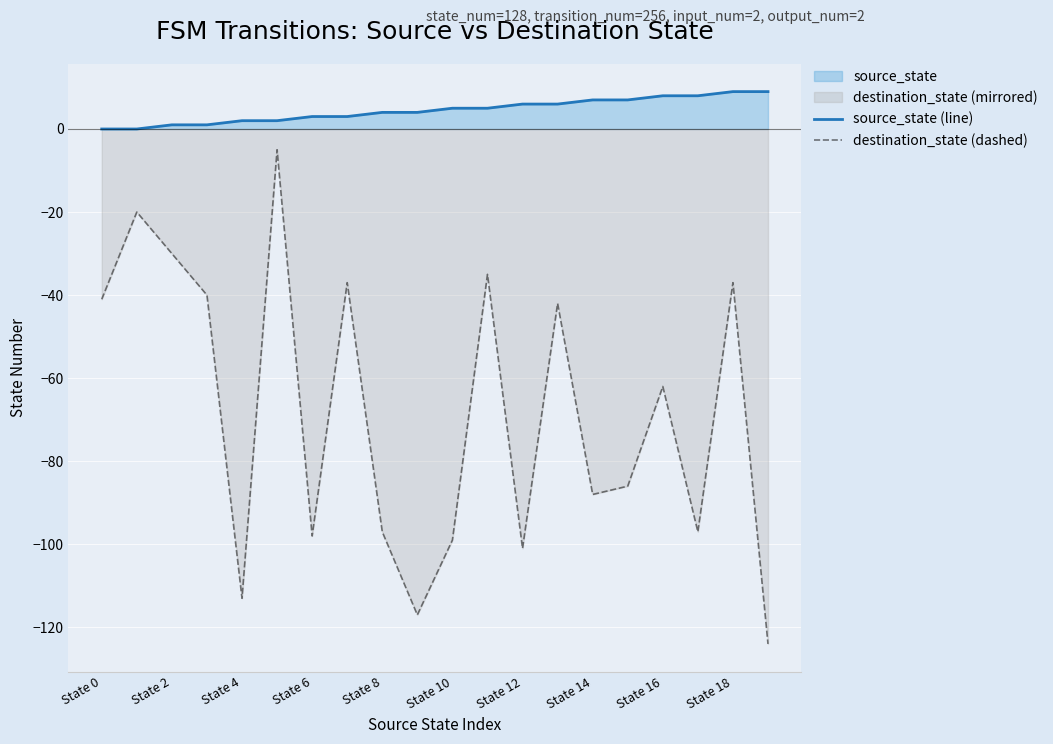

At which category does destination_state (dashed) reach its first local valley?

State 4